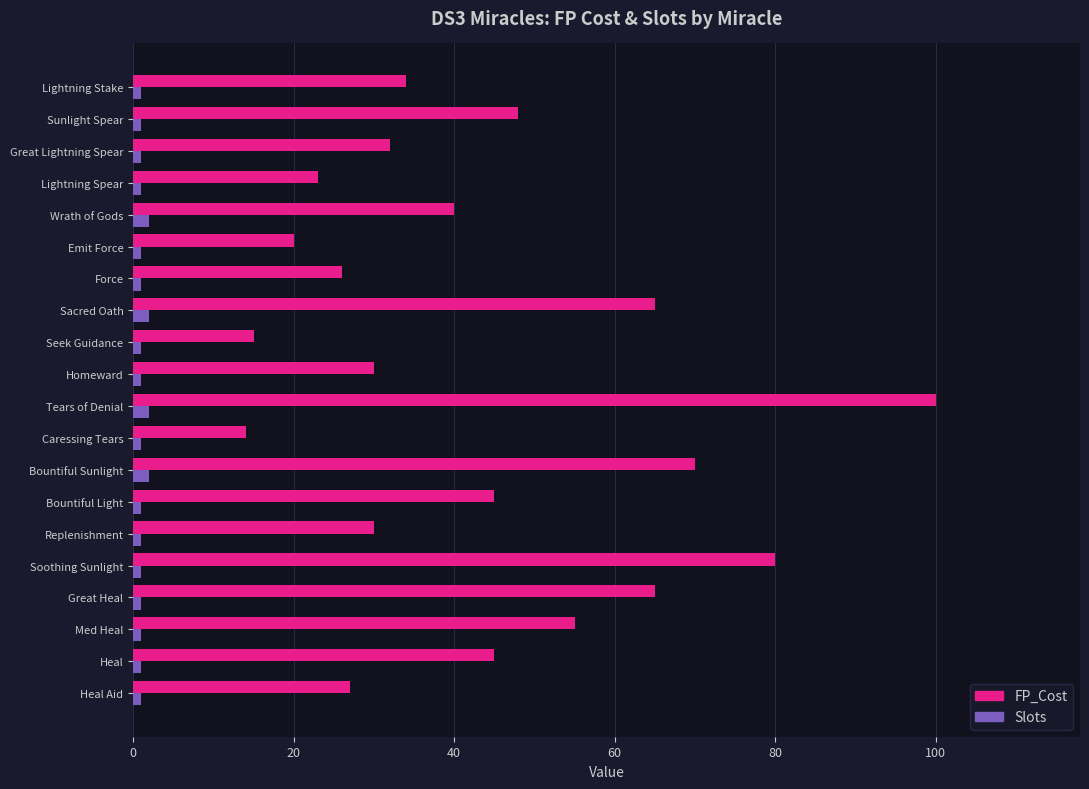

At which category is the sum across all series the highest?

Tears of Denial